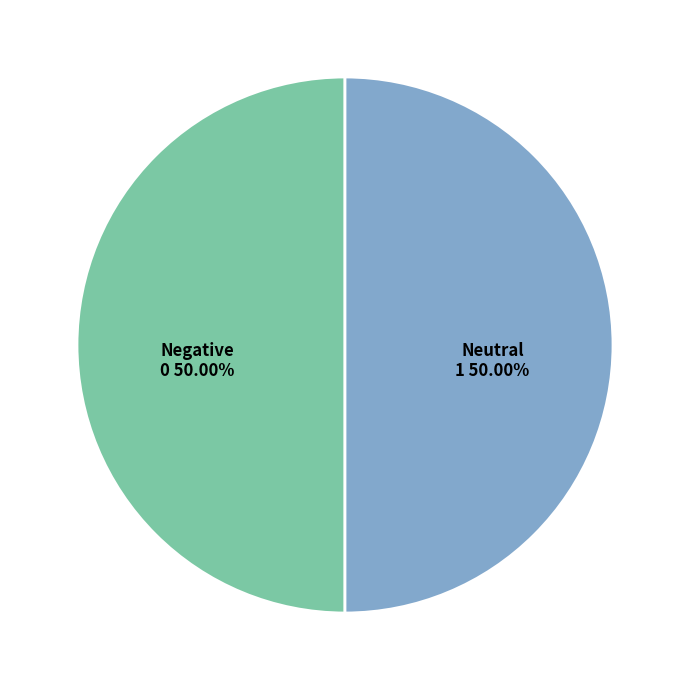

What is the ratio of the value at 1 to the value at 0?

1.0